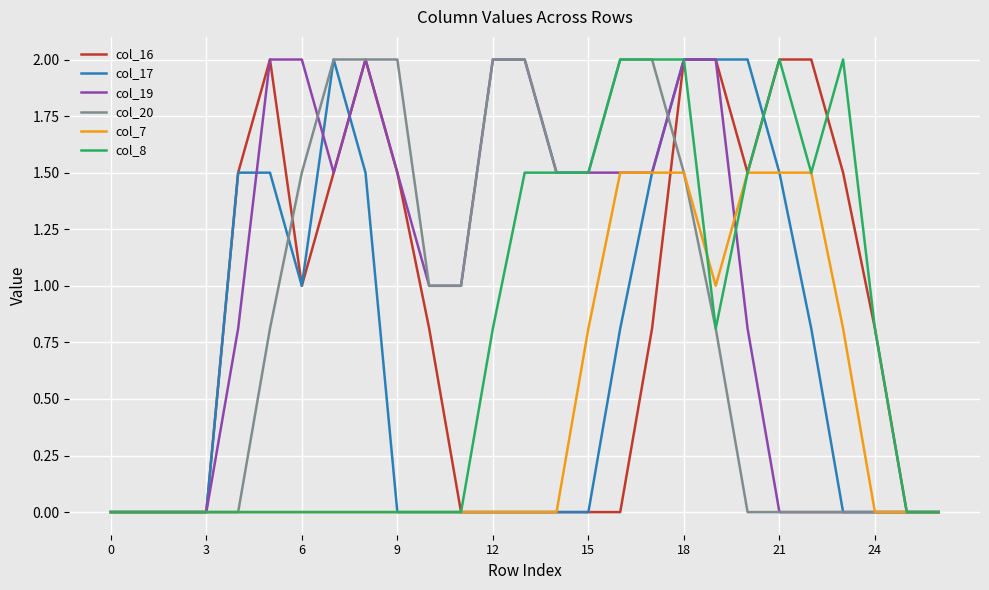

What is the maximum value for col_17?

2.0